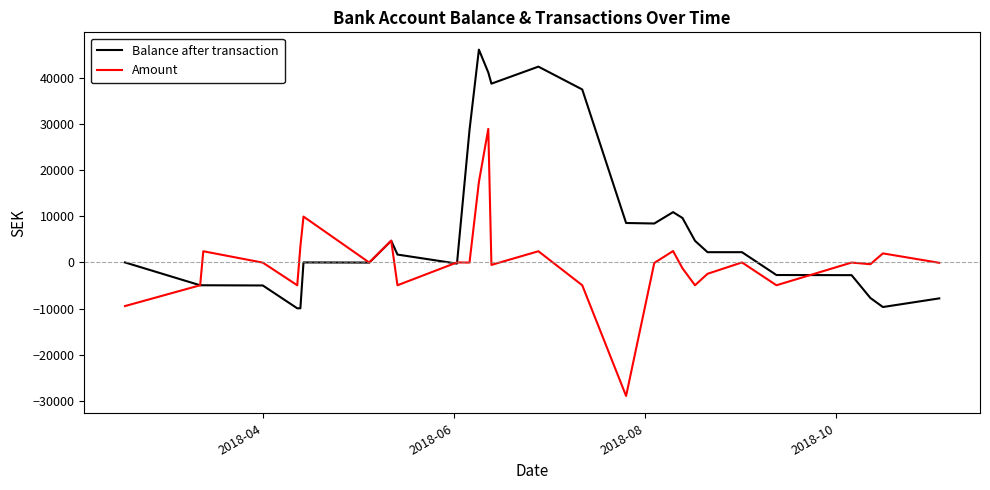

What is the greatest value displayed?

46056